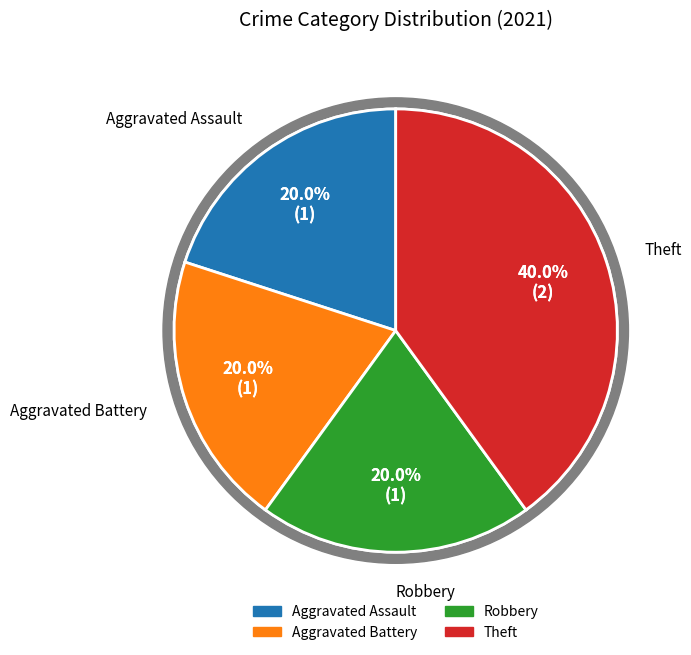

What is the ratio of the value at Theft to the value at Aggravated Battery?

2.0